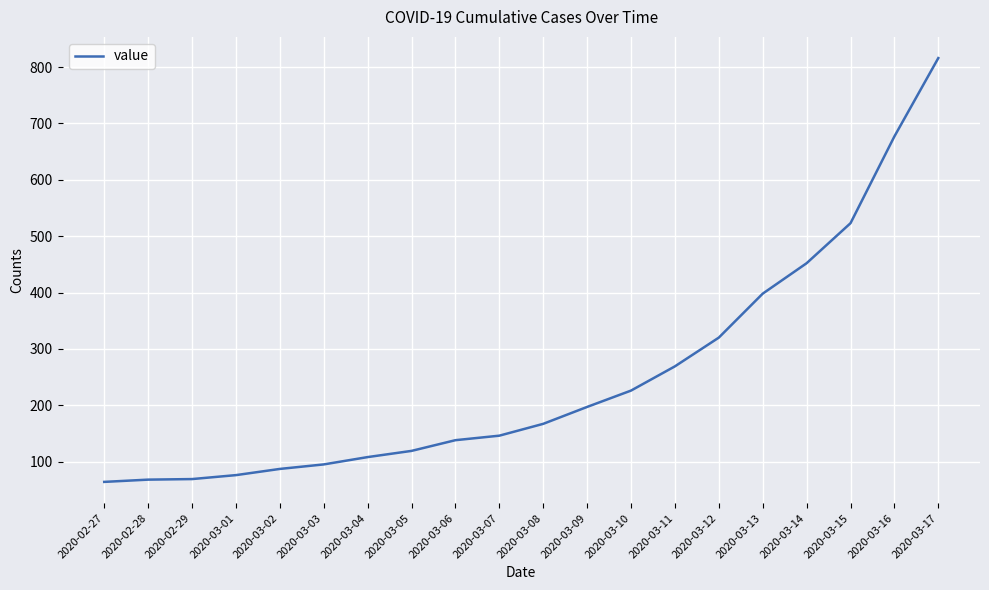

True or false: there are more than 1 points higher than both neighbors.

False